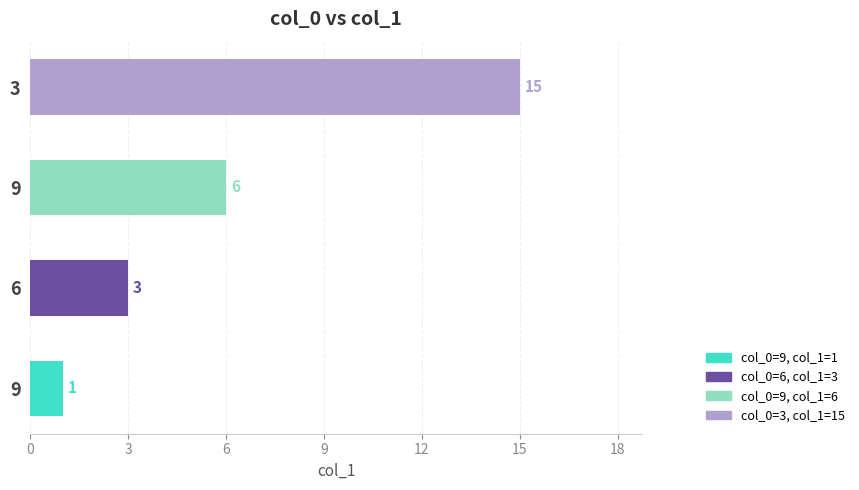

How many distinct data groups are displayed?

1